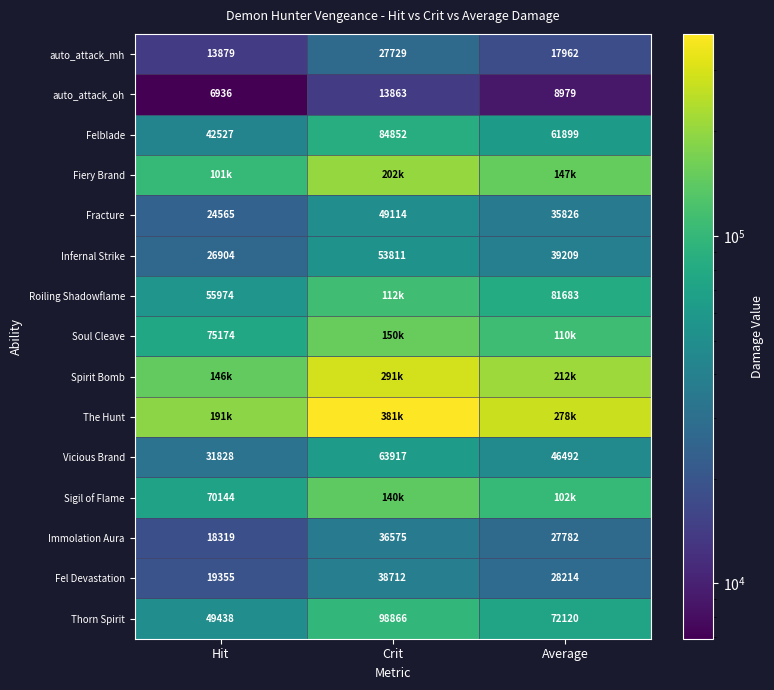

What is the spread (max minus min) of values at Hit?

183894